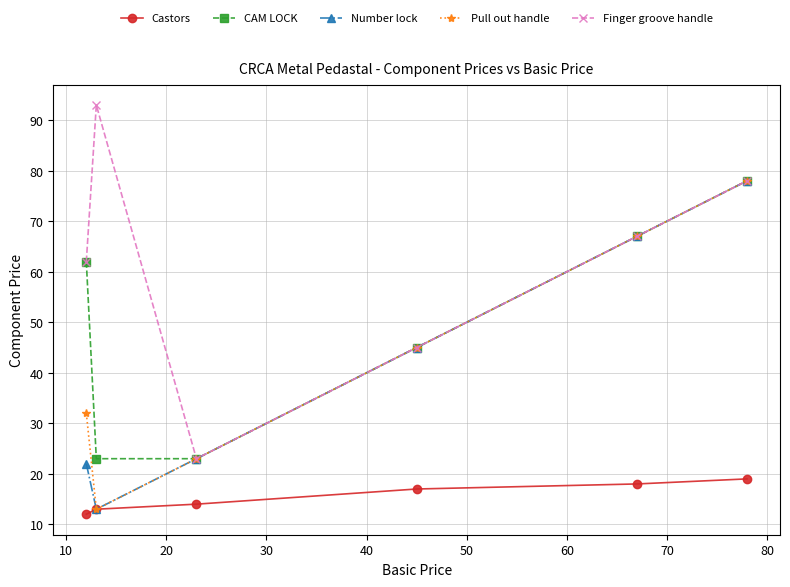

Which series has the largest total across all categories?

Finger groove handle